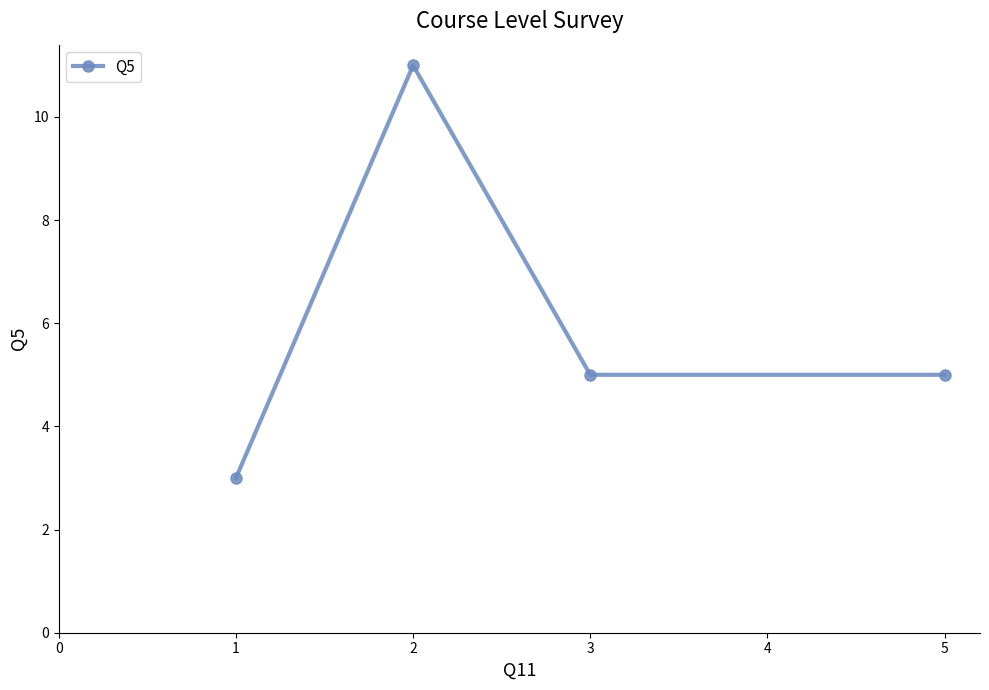

What is the sum of the values at 1 and 2?

14